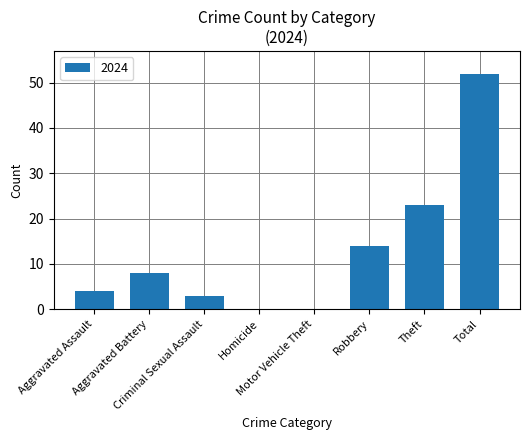

Are the bars grouped side by side (vs. stacked)?

No